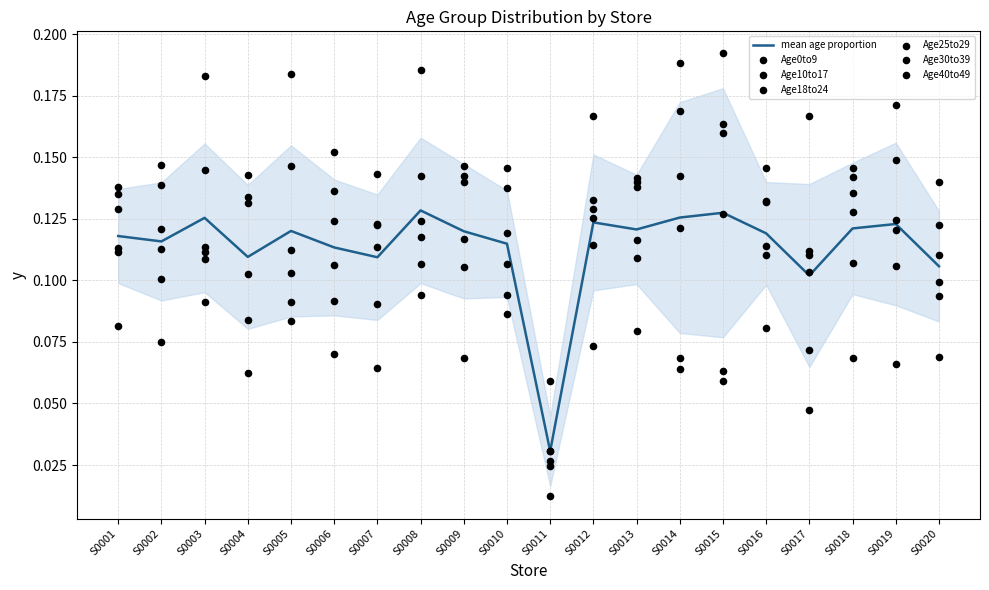

Which series has the largest Y range (max minus min)?

Age30to39